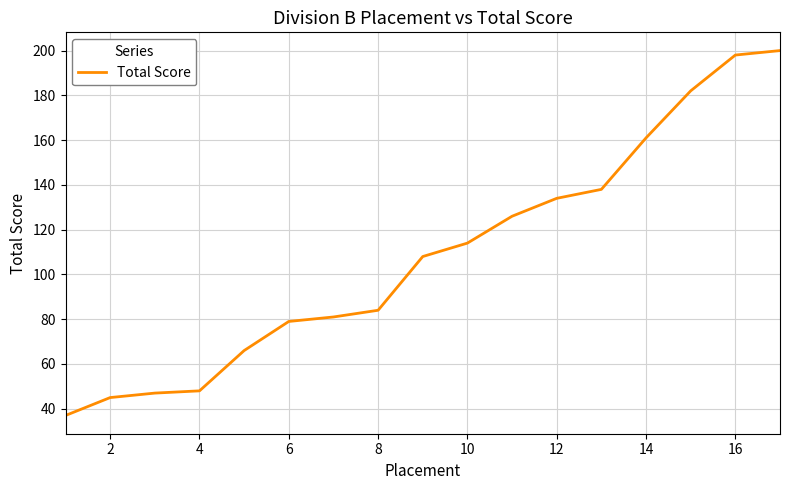

How many lines are shown in the chart?

1